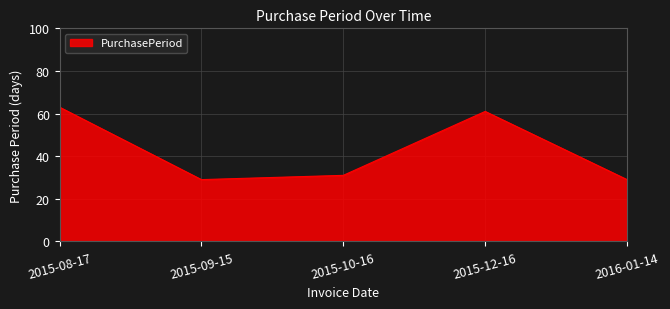

The value at 2016-01-14 is 29. True or false?

True